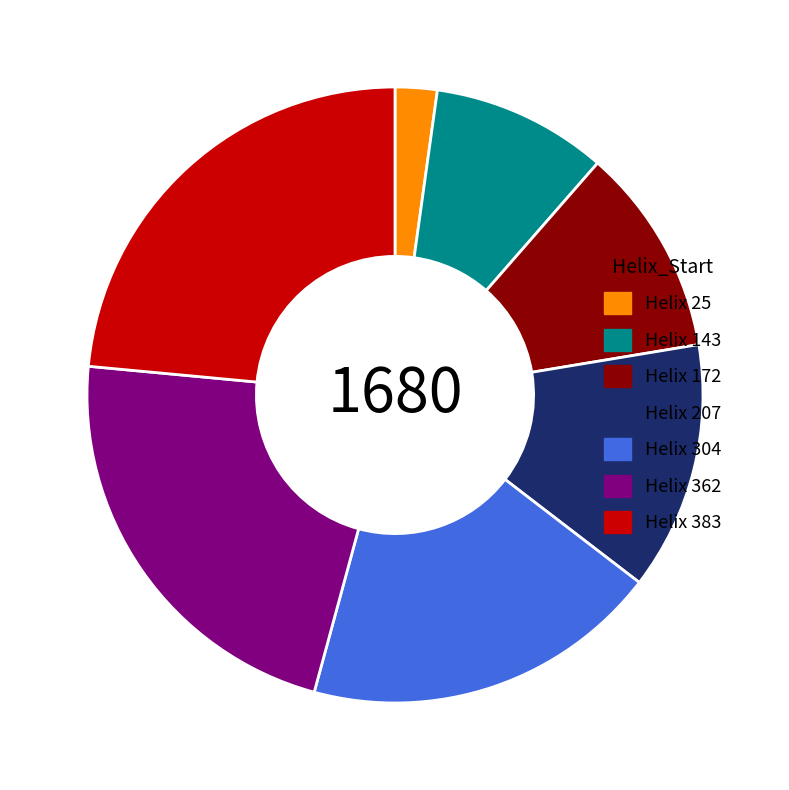

Which slice is the largest?

Helix 383